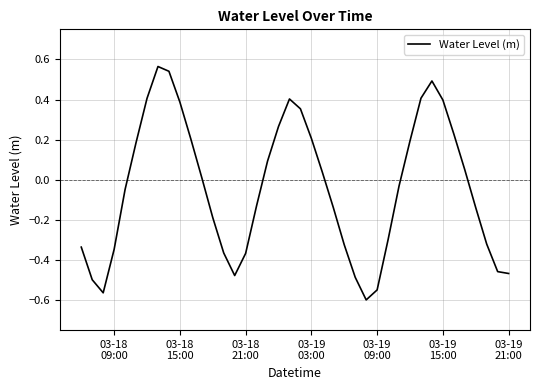

What is the difference between the maximum and minimum values?

1.2